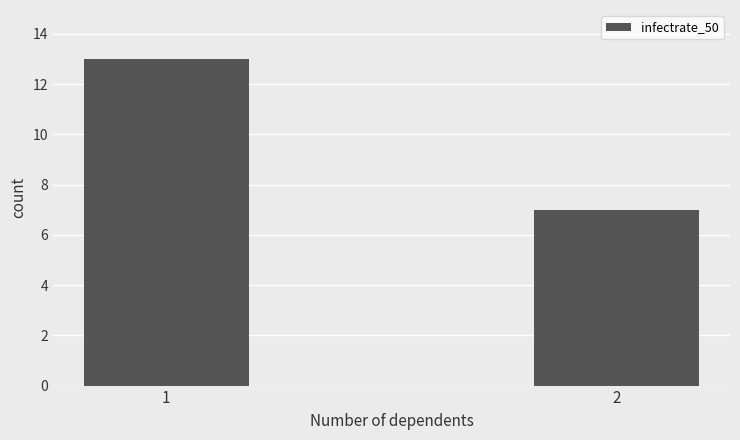

What is the average value?

10